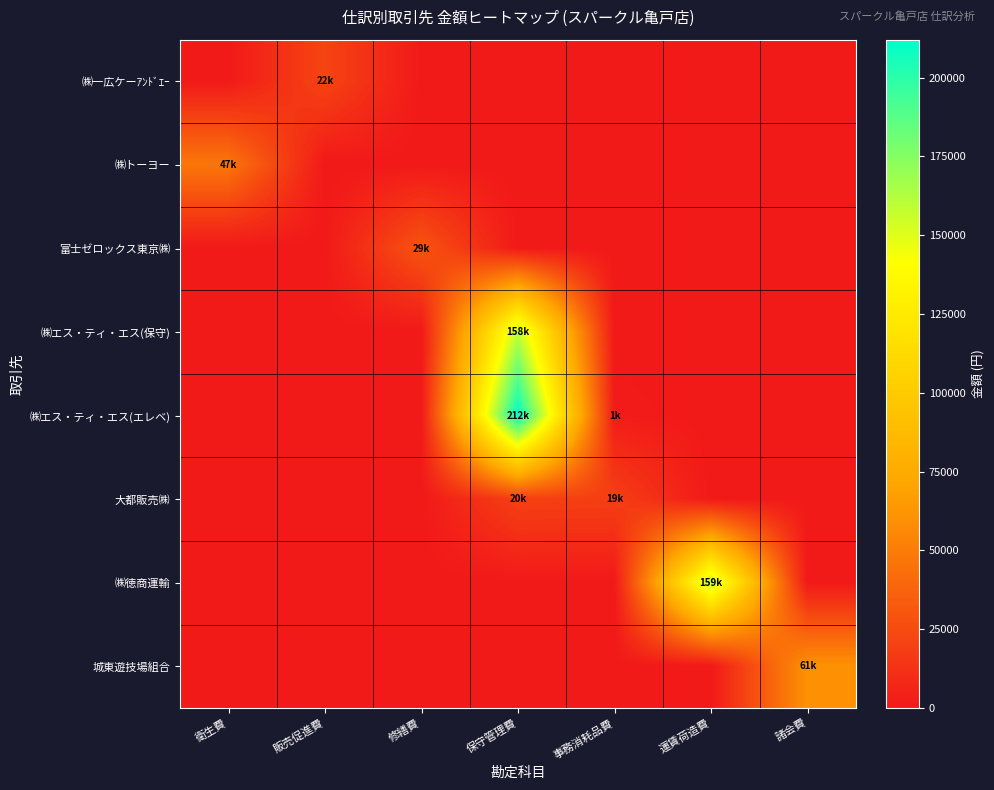

Rank the series by their maximum value, from lowest to highest.

大都販売㈱, ㈱一広ケーｱﾝﾄﾞｴｰ, 富士ゼロックス東京㈱, ㈱トーヨー, 城東遊技場組合, ㈱エス・ティ・エス(保守), ㈱徳商運輸, ㈱エス・ティ・エス(エレベ)